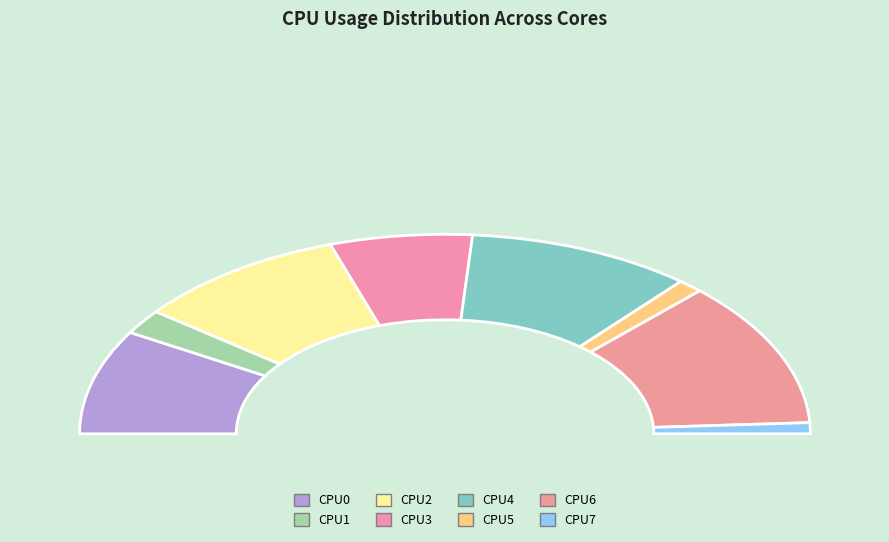

Does CPU3 represent more than half of the total?

No